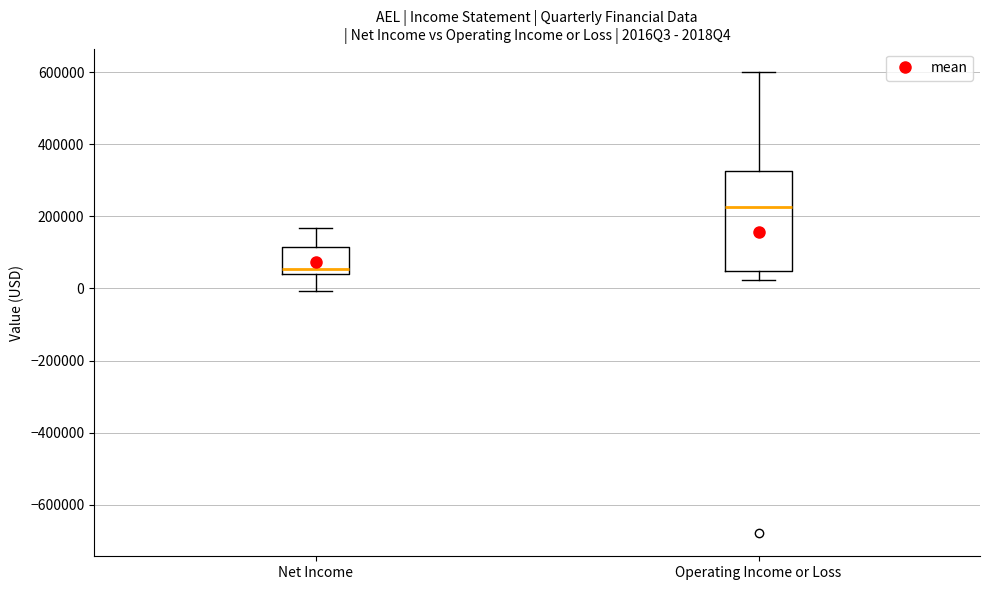

Reading left to right, transcribe this box plot: for each box, give where its median line is, the range the box spans, and where its two whiskers end, as read against the y-axis. The values are not printed on the chart, so give them approximately, as read against the axis.

Net Income: median 60000, box 40000 to 120000, whiskers 0 to 160000
Operating Income or Loss: median 220000, box 40000 to 320000, whiskers 20000 to 600000